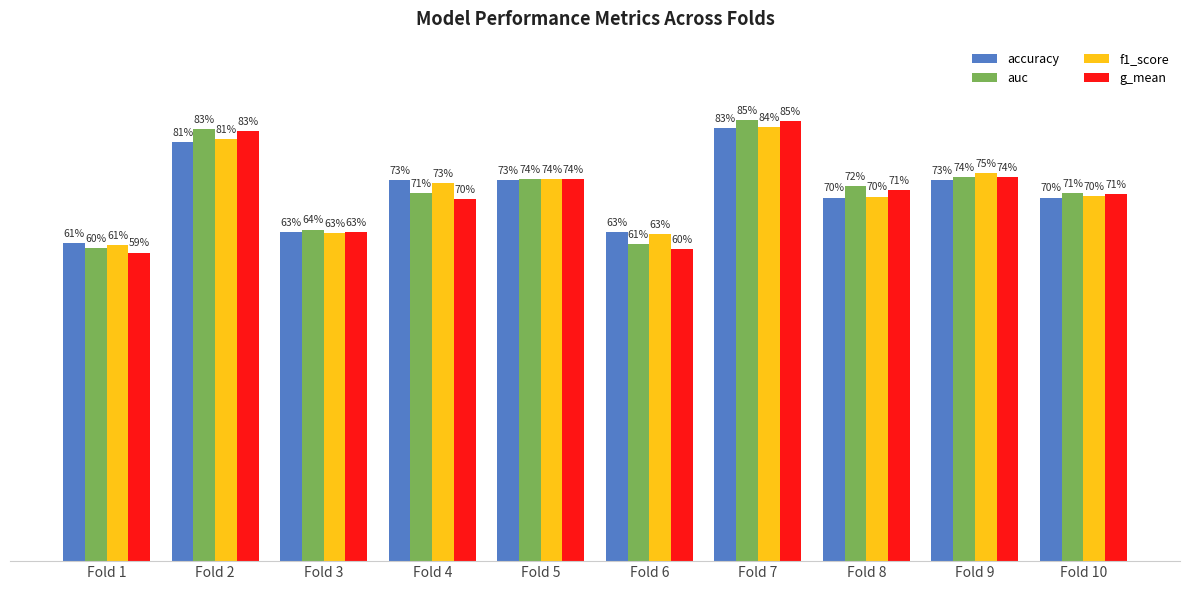

At Fold 4, list the series in order from smallest to largest.

g_mean, auc, f1_score, accuracy